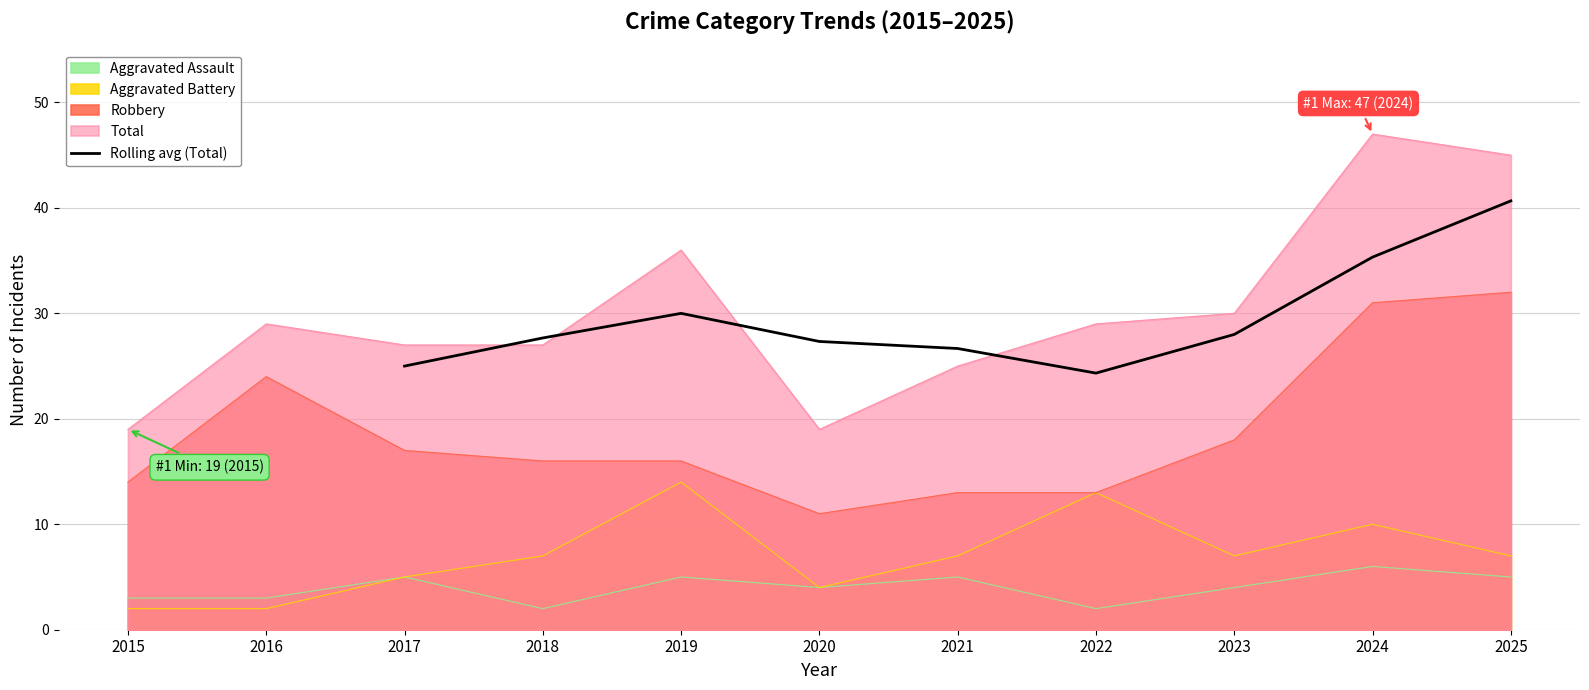

What is the value of the 5th point from the left?

26.7